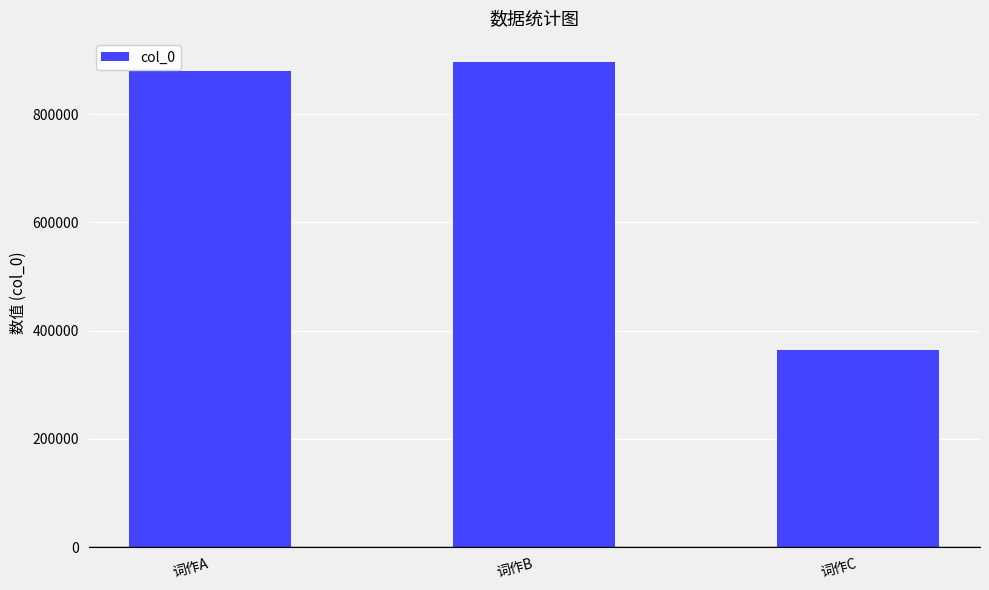

What value does the data have at 词作A?

879268